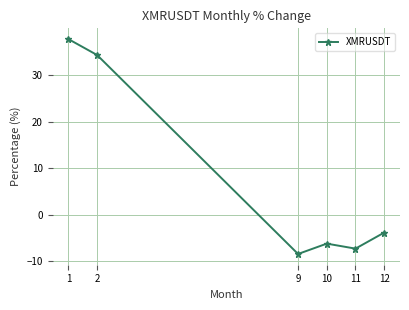

The value at 10 is -9.7. True or false?

False